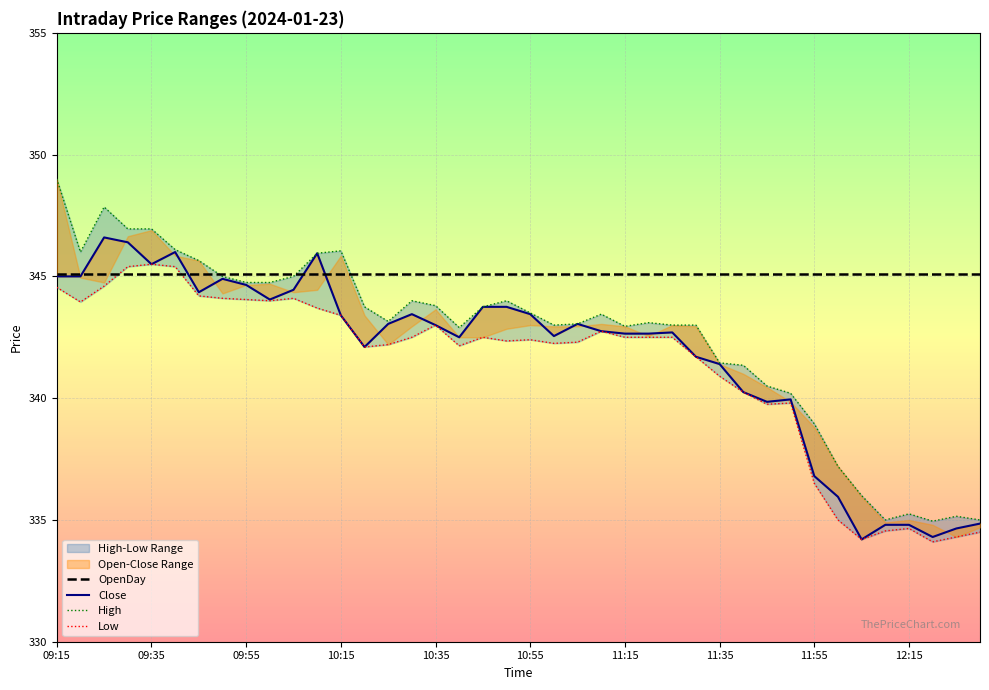

What is the value of the Close point at the 20th from the left?

343.8